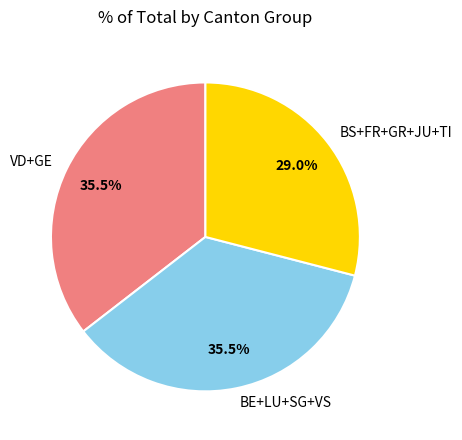

Which slice is the smallest?

BS+FR+GR+JU+TI